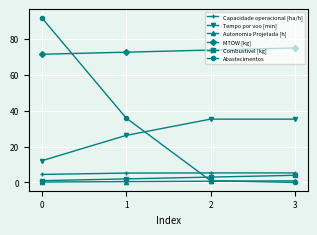

Is it true that Capacidade operacional [ha/h] equals 5.3 at 3?

True